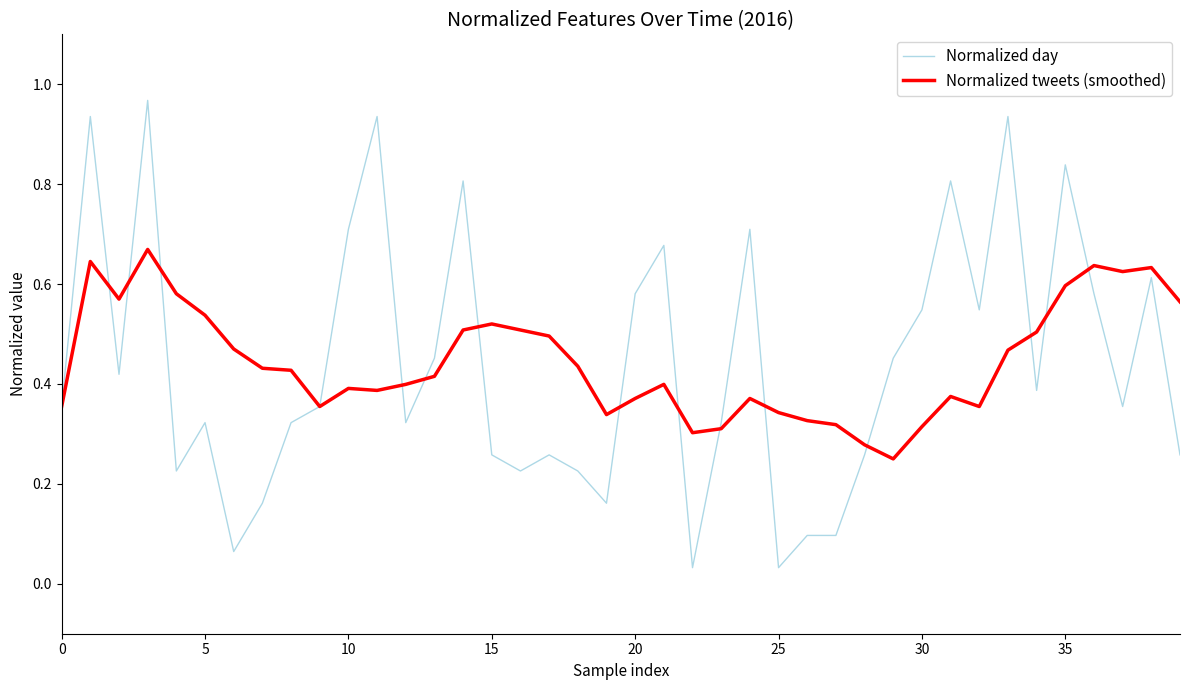

Which series has the largest range (max minus min)?

Normalized day